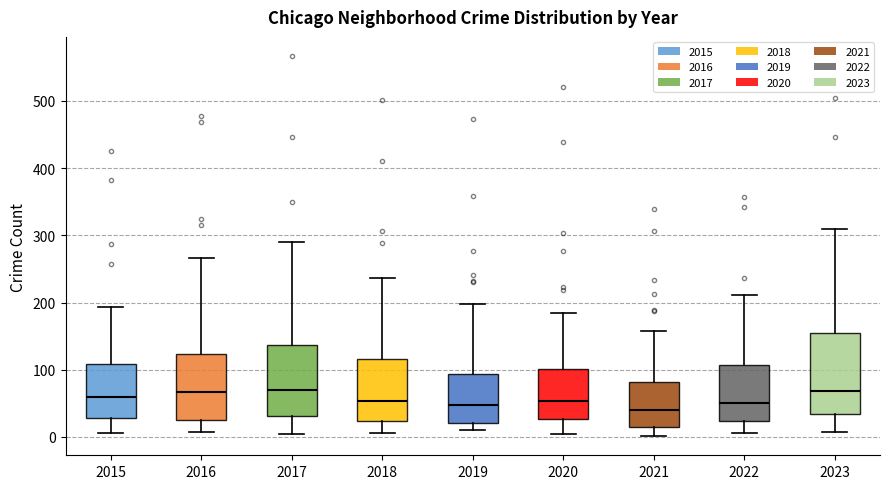

Reading left to right, read every box against the y-axis: the position of its median line, the range the box covers, and the ends of its whiskers. The values are not printed on the chart, so give them approximately, as read against the axis.

2015: median 60, box 30 to 110, whiskers 10 to 190
2016: median 70, box 20 to 120, whiskers 10 to 270
2017: median 70, box 30 to 140, whiskers 10 to 290
2018: median 50, box 20 to 120, whiskers 10 to 240
2019: median 50, box 20 to 90, whiskers 10 to 200
2020: median 50, box 30 to 100, whiskers 0 to 180
2021: median 40, box 20 to 80, whiskers 0 to 160
2022: median 50, box 20 to 110, whiskers 10 to 210
2023: median 70, box 30 to 150, whiskers 10 to 310